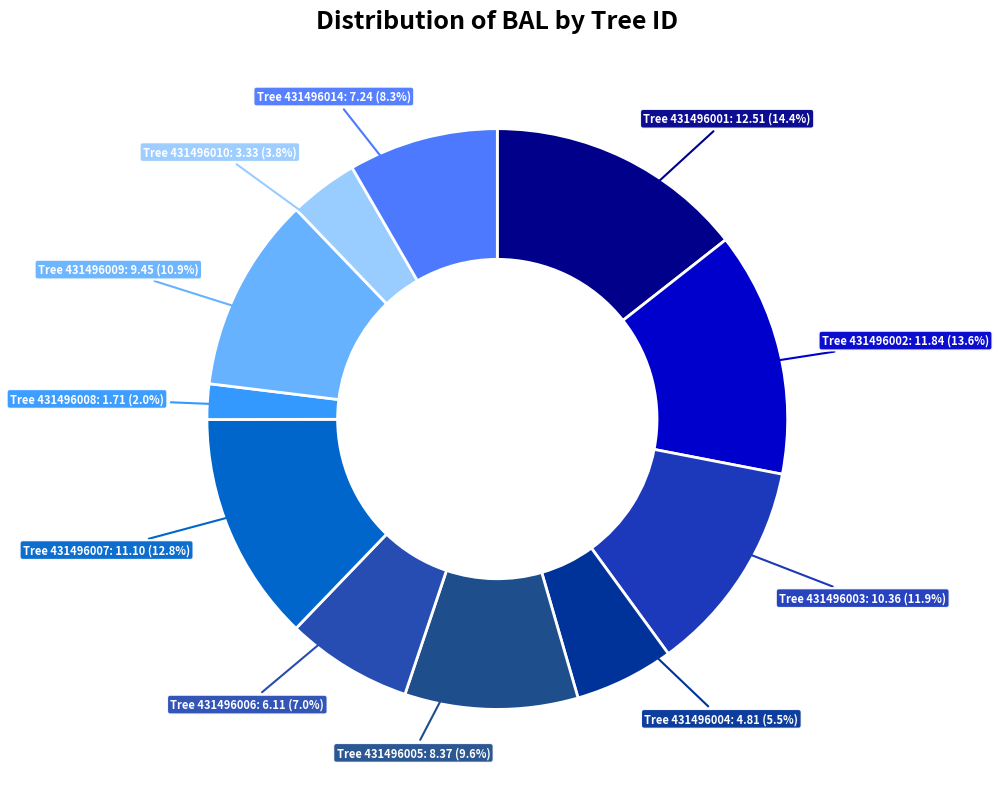

Count the number of slices in the pie.

11